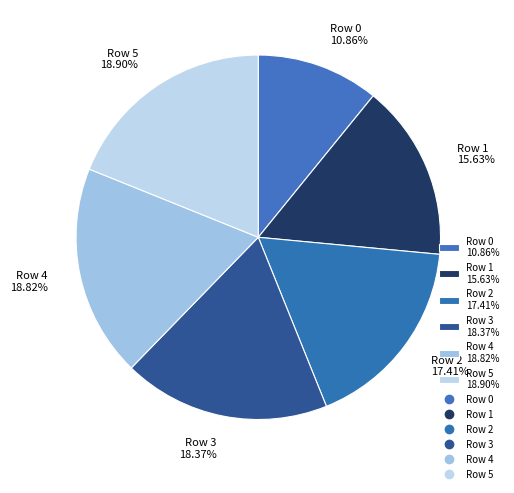

Do Row 5 and Row 1 together represent more than half of the pie?

No